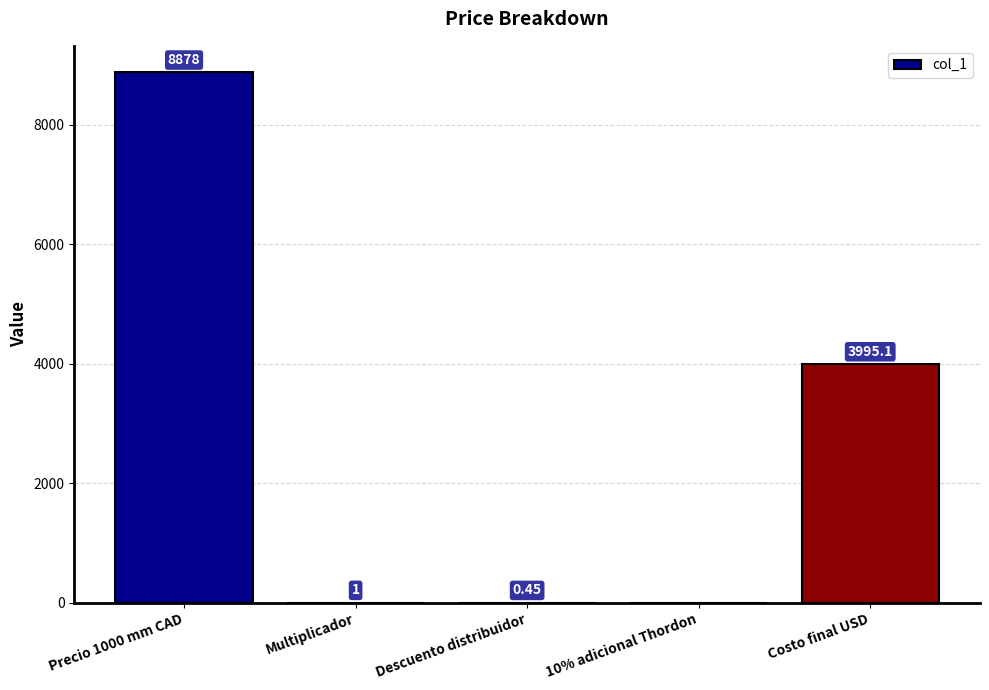

At which label is the value closest to 4439?

Costo final USD